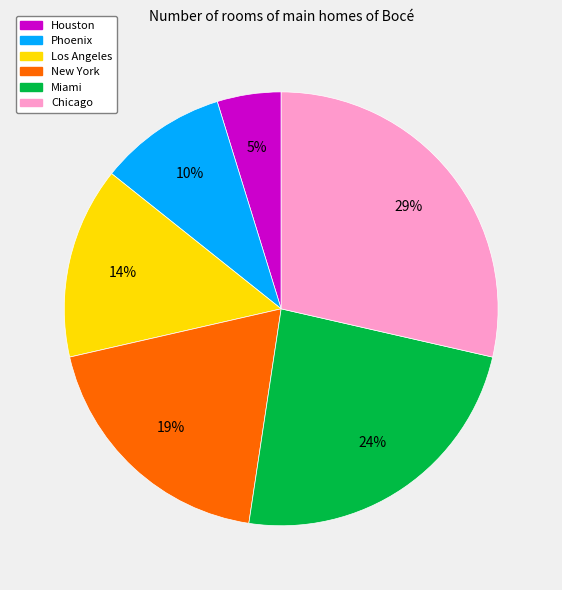

What percentage is the Chicago slice, to the nearest percent?

29%